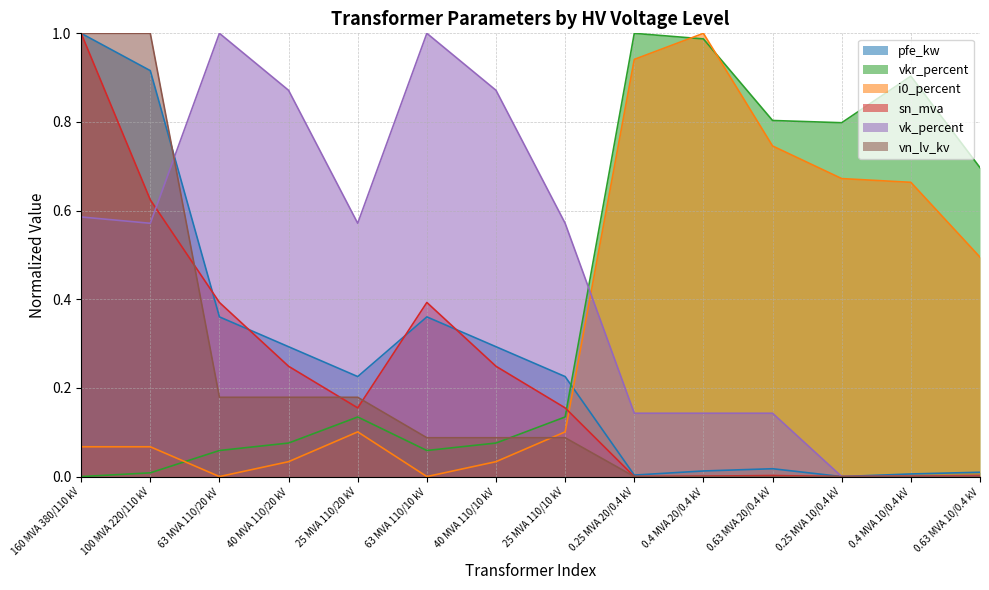

Read the i0_percent value at 0.63 MVA 20/0.4 kV.

0.7